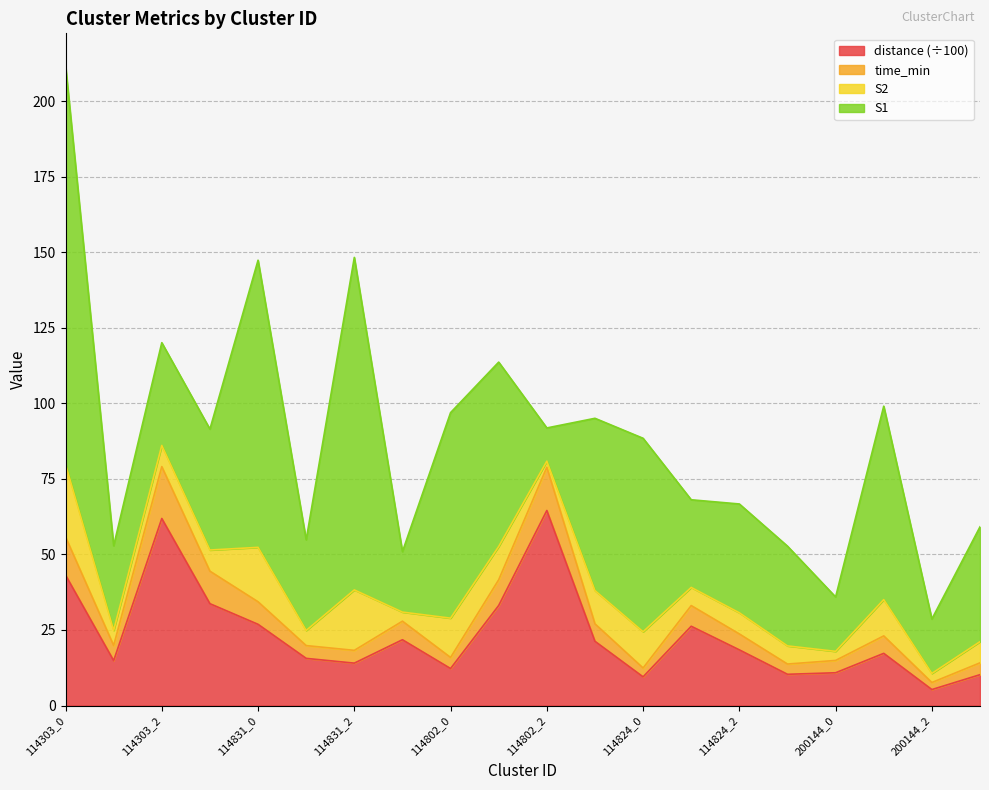

At which label does time_min reach its minimum?

200144_2